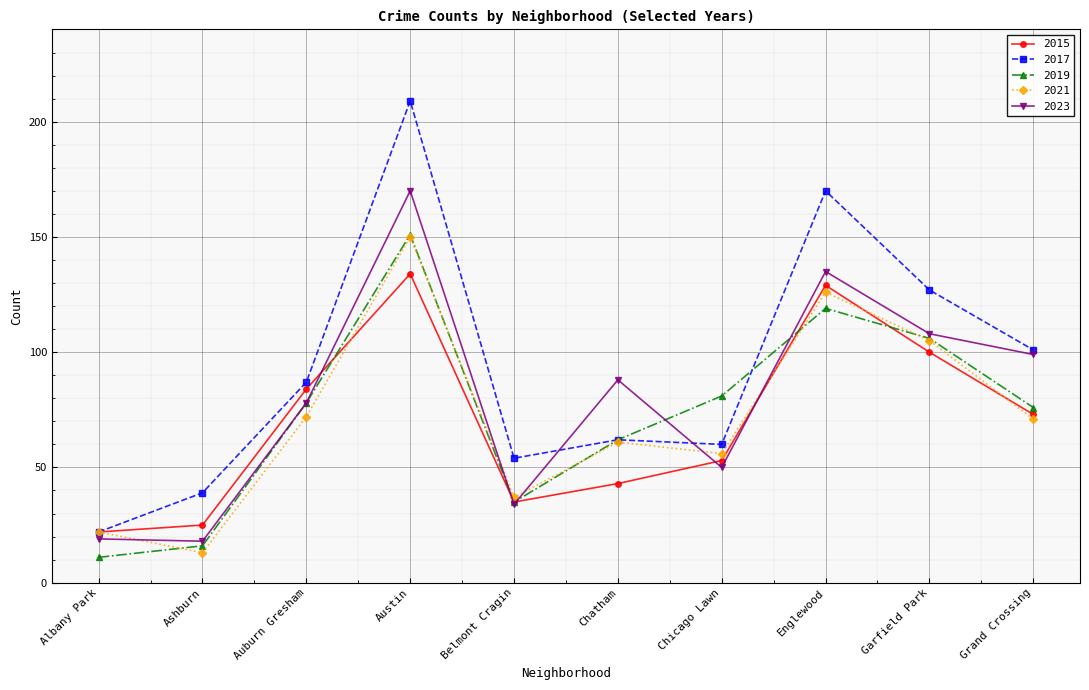

At how many categories does at least one series exceed 202?

1